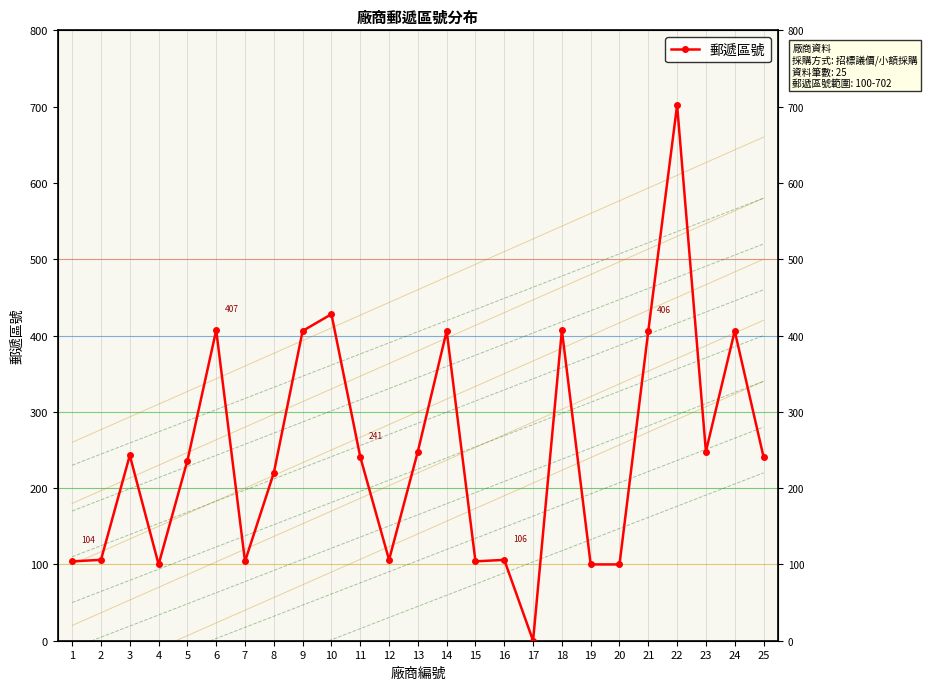

What is the value of the 7th point from the left?

104